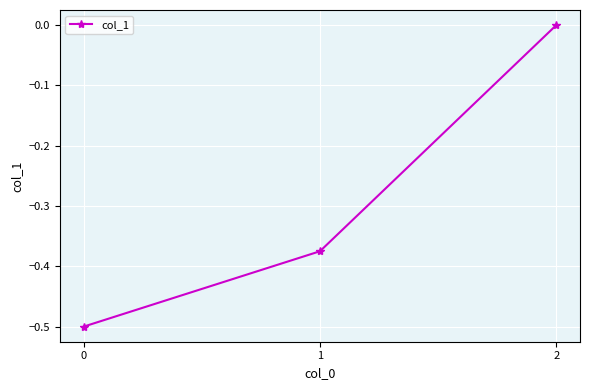

Rank the categories by value from highest to lowest.

2, 1, 0